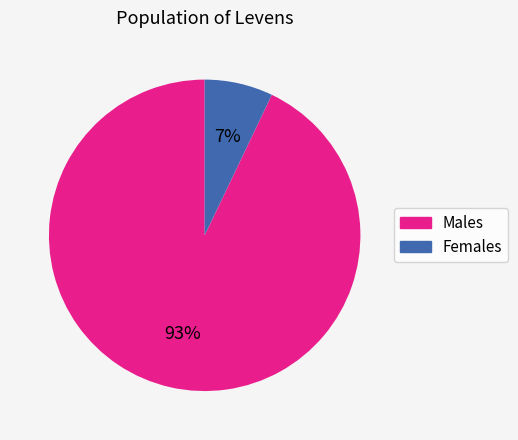

Does any single category account for the majority?

Yes